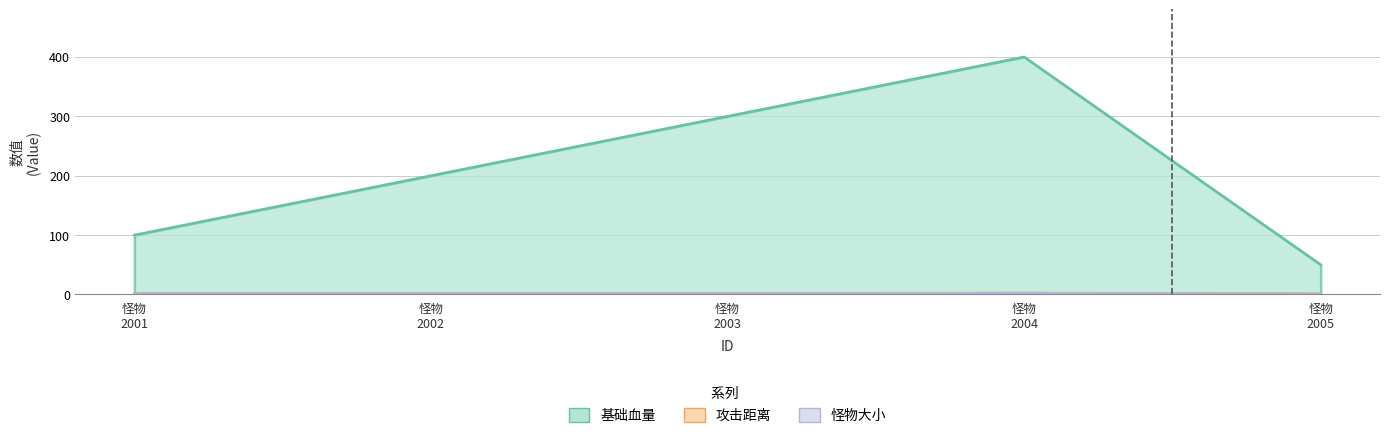

At which label does 怪物大小 reach its minimum?

怪物 2005